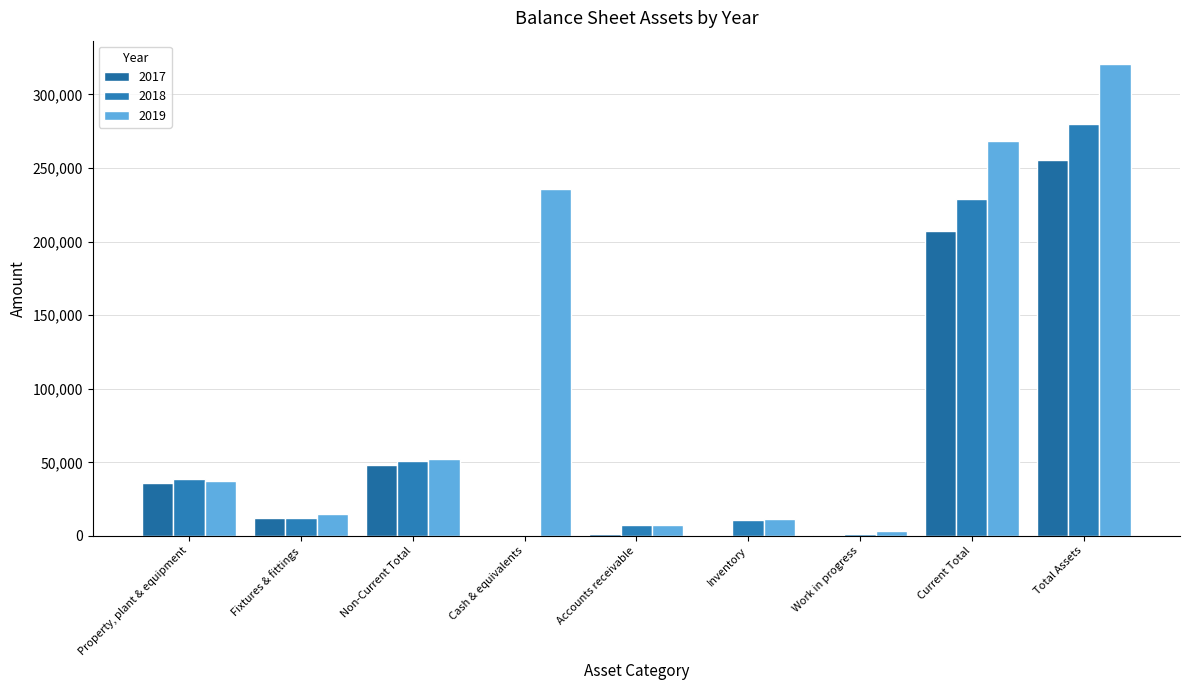

How many distinct data groups are displayed?

3